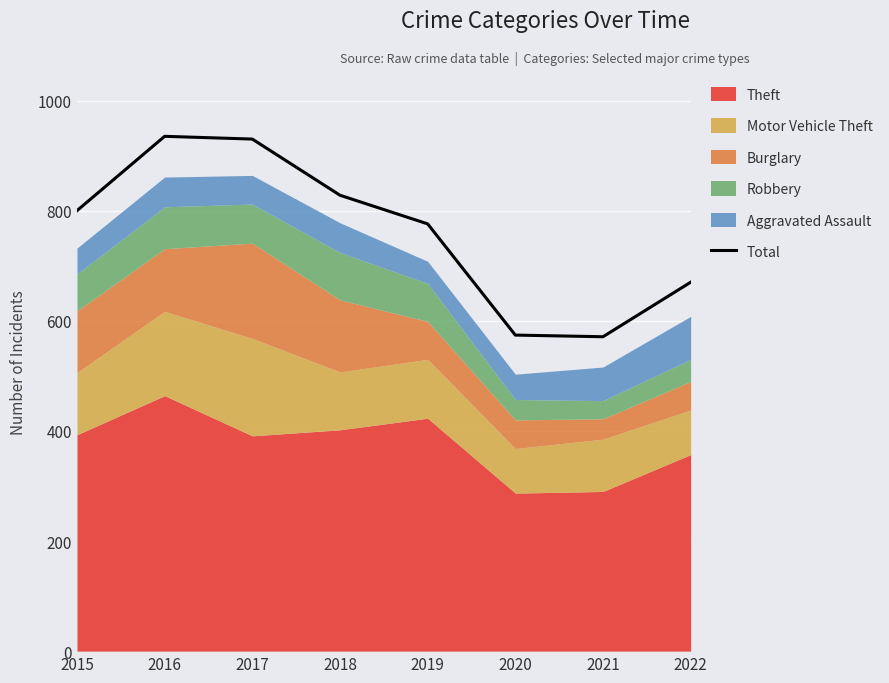

True or false: the data has more than 2 interior local peaks.

False